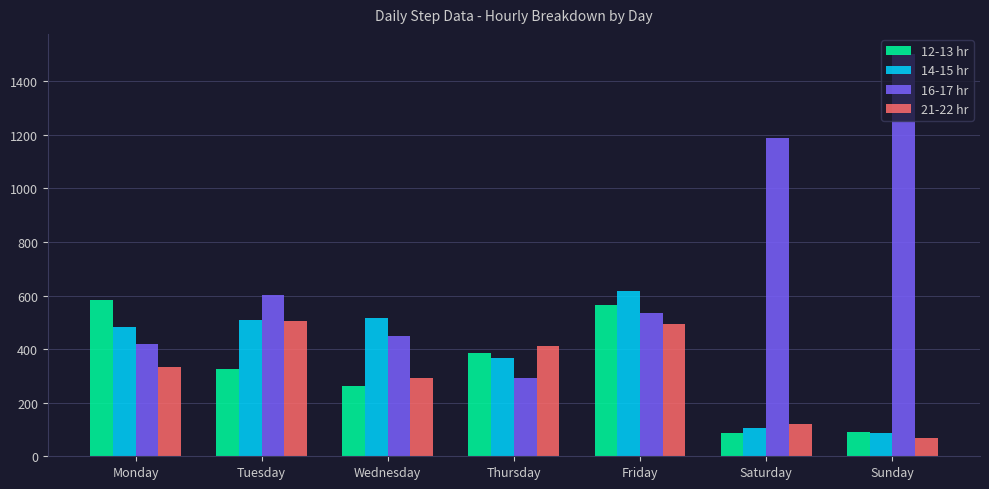

What is the smallest value displayed?

67.8